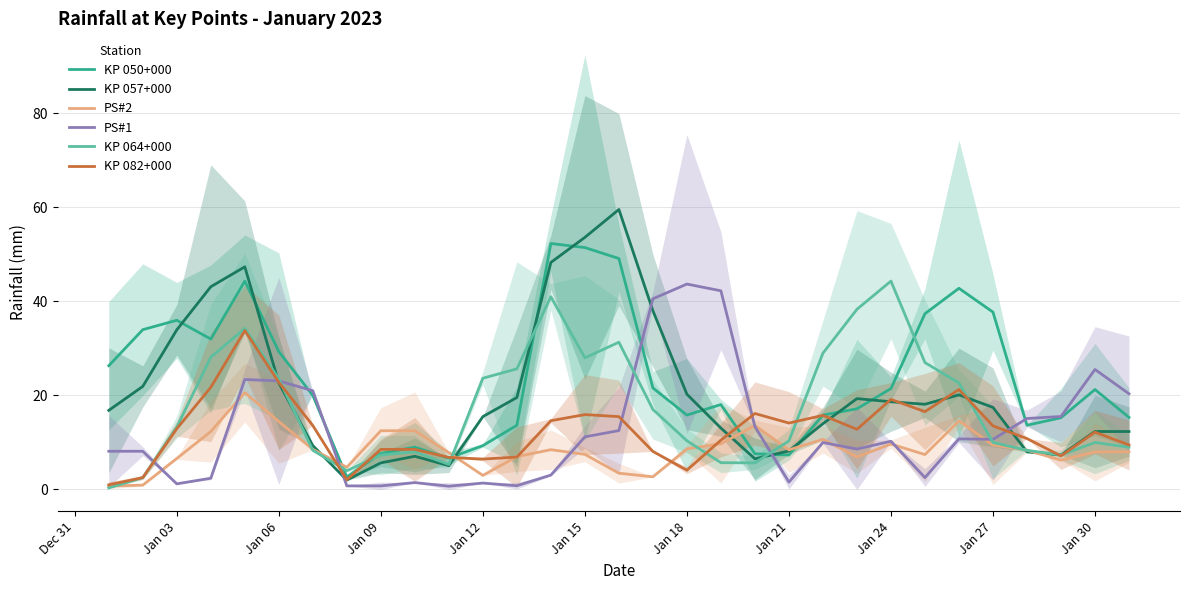

What is the sum of all KP 050+000 values?

732.3